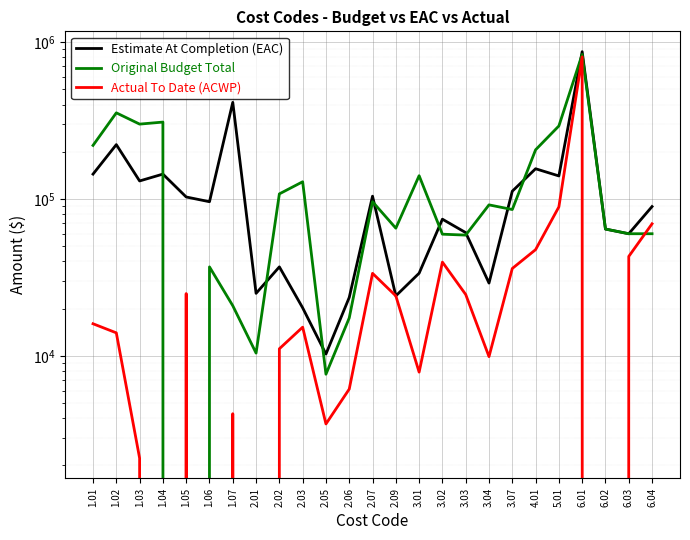

Which series changed the most between 1.07 and 2.06?

Estimate At Completion (EAC)